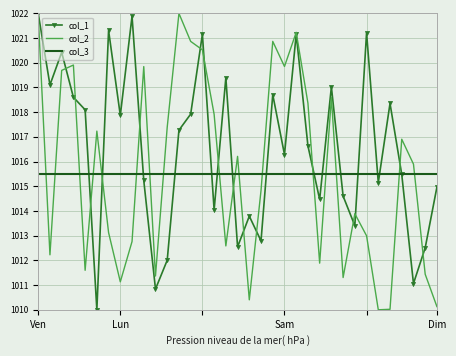

What is the sum of all col_1 values?

35579.3